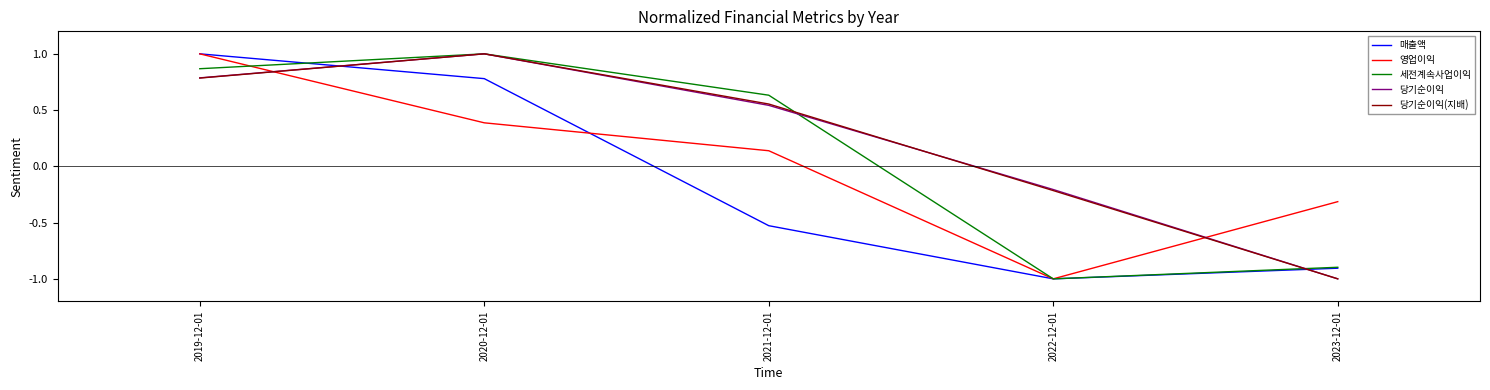

Count the 당기순이익 values in the range 0 to 1.

3